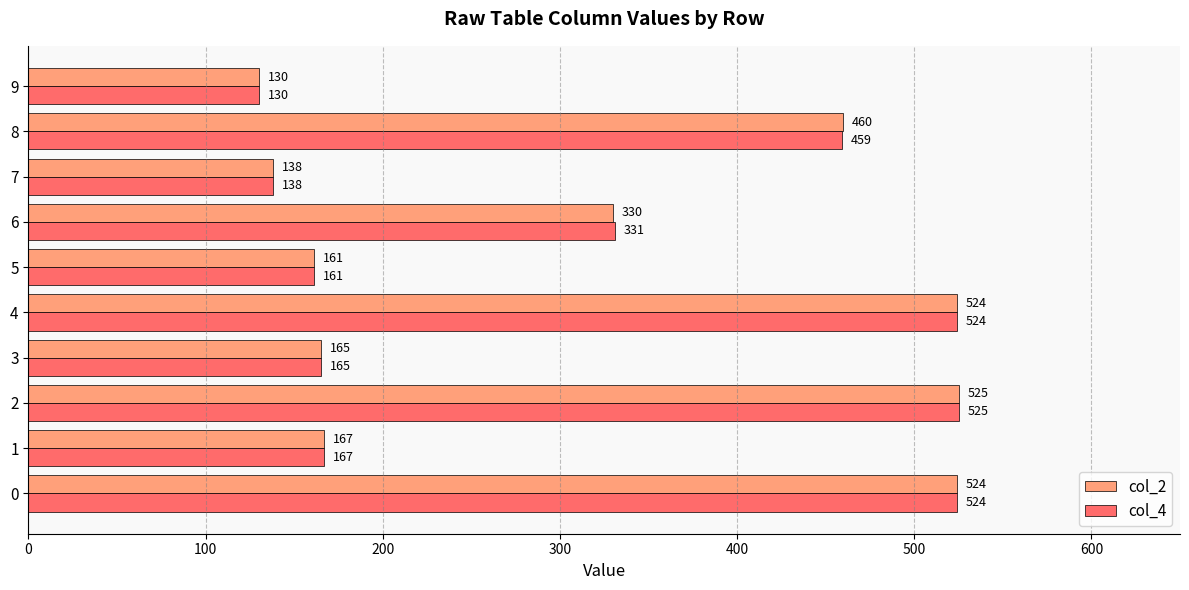

At which category does the chart reach its peak across all series?

2